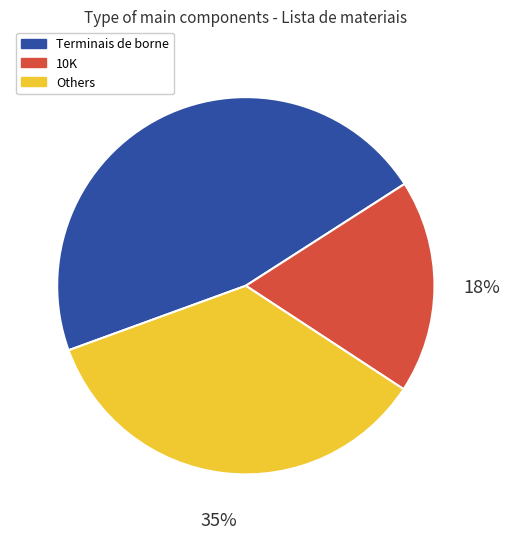

To the nearest percent, what is the difference between the largest and smallest slice percentages?

28%